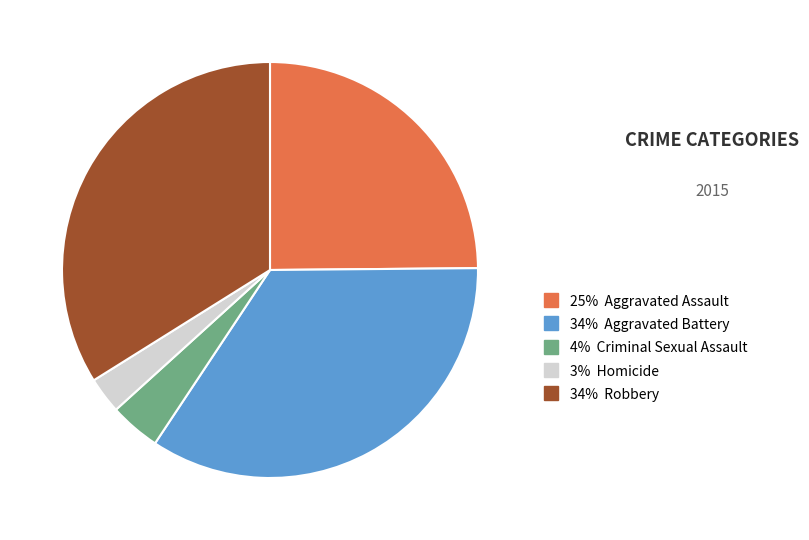

Is there a majority slice in this chart?

No